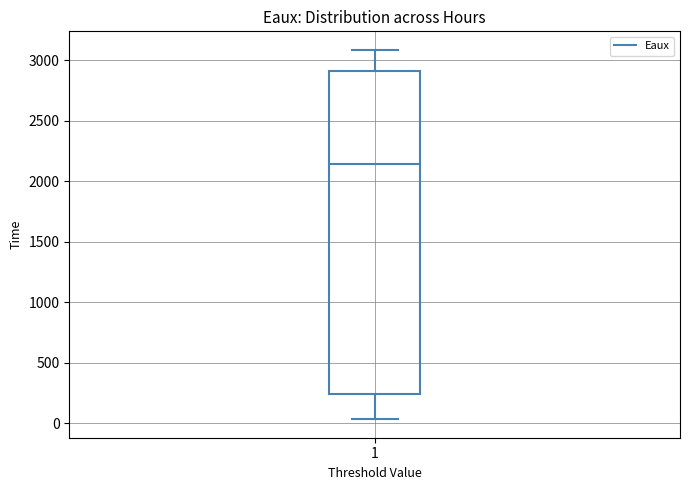

Read this box plot against the y-axis: the position of the median line, the range covered by the box, and the ends of both whiskers. The values are not printed on the chart, so give them approximately, as read against the axis.

median 2150, box 250 to 2900, whiskers 50 to 3100